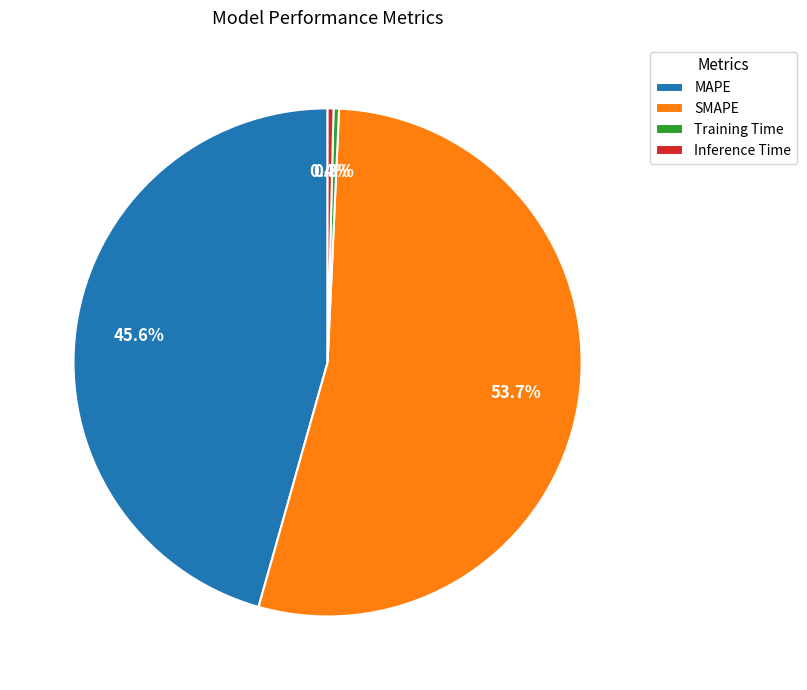

How many slices are in this pie chart?

4